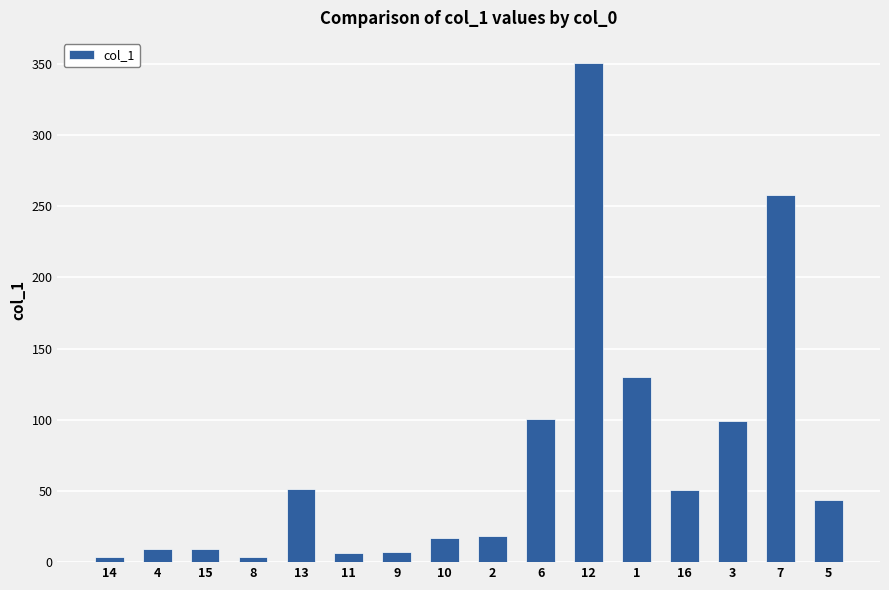

What is the difference between the values at 10 and 1?

113.3